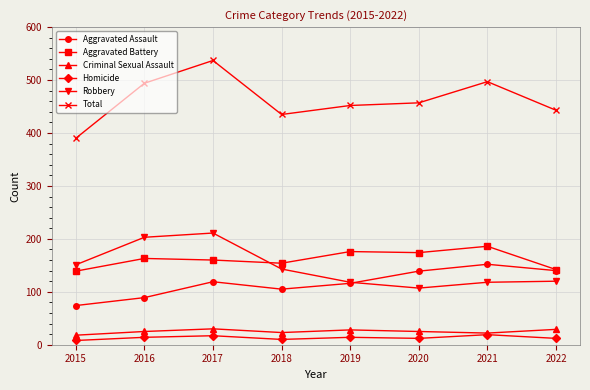

How many data points does each series have?

8